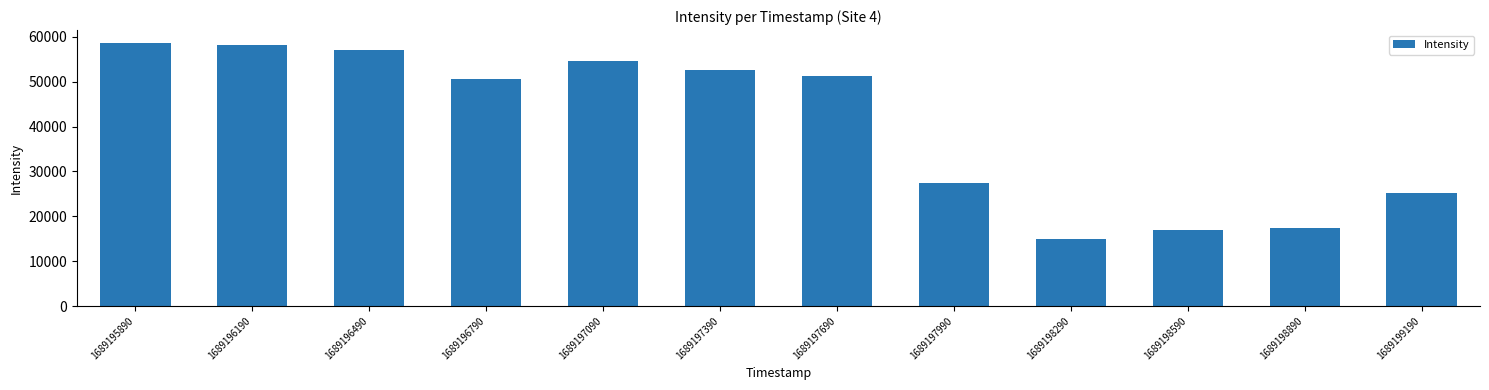

What is the maximum value shown in the chart?

58604.1